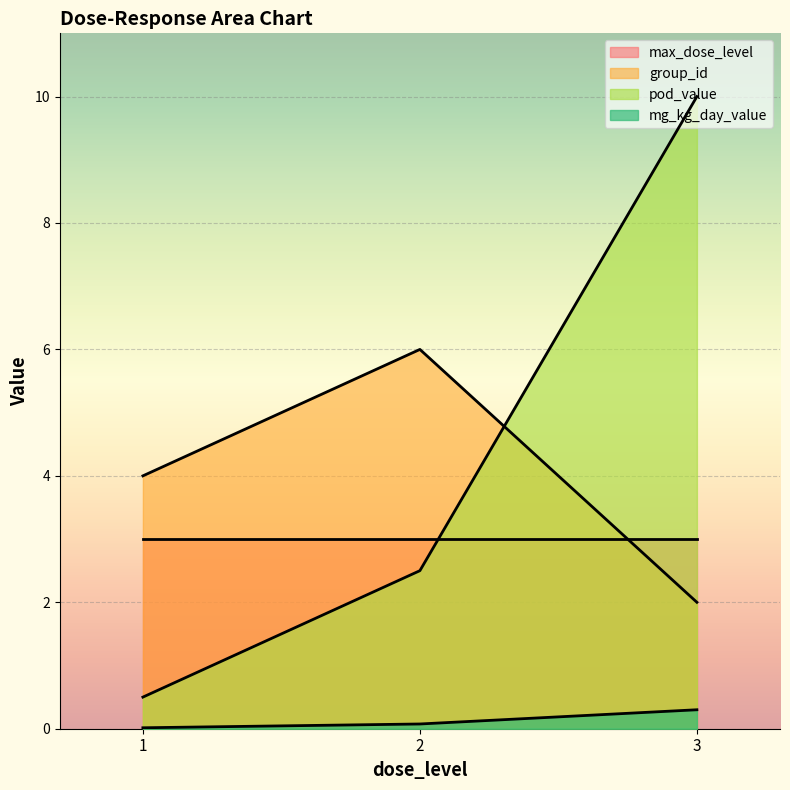

True or false: max_dose_level and group_id intersect in this chart.

True